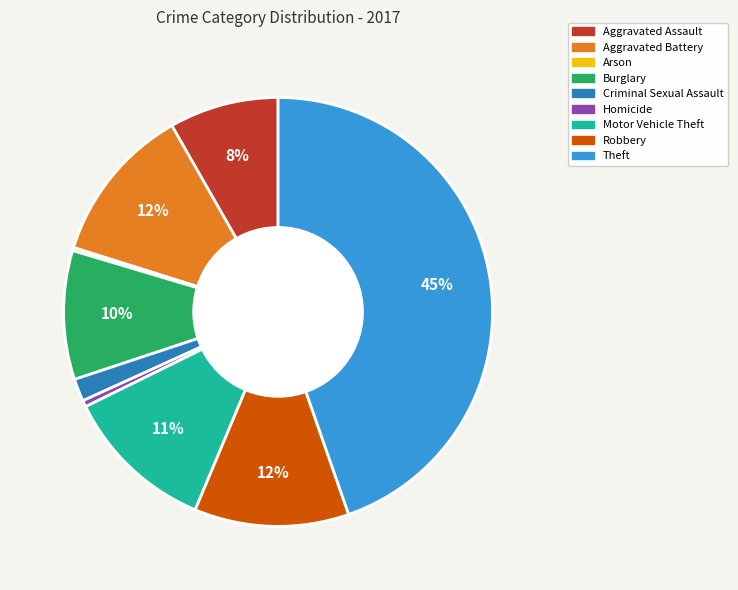

What percentage is the Aggravated Battery slice, to the nearest percent?

12%